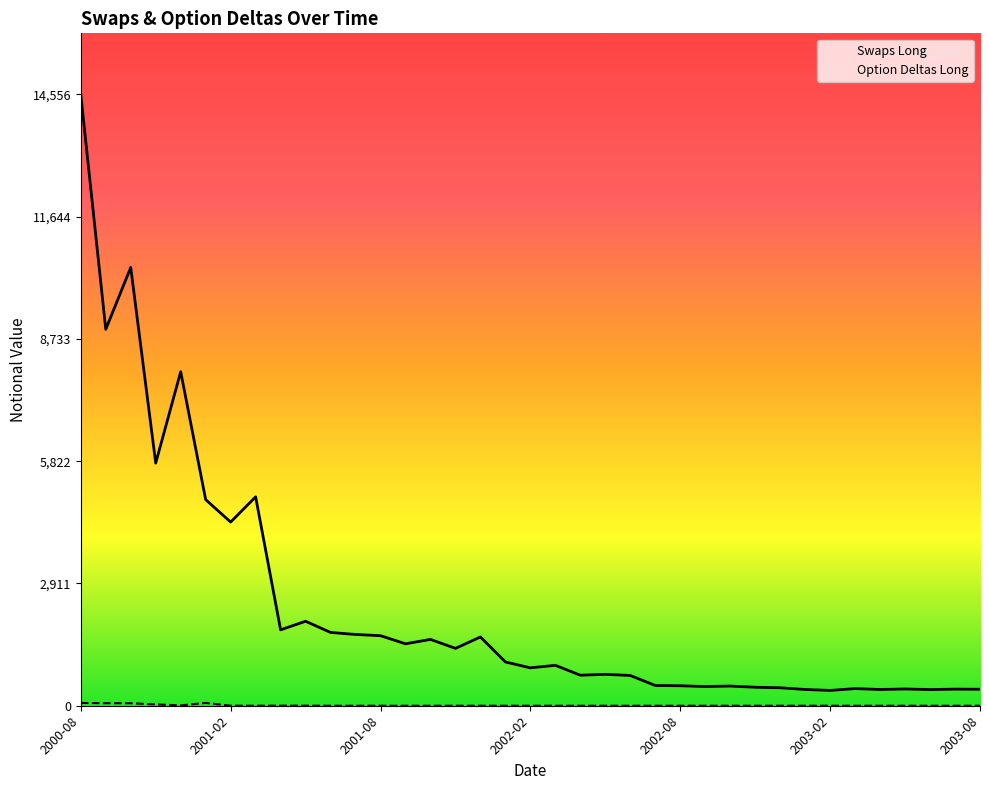

What is the highest value of the Option Deltas Long series?

67.2